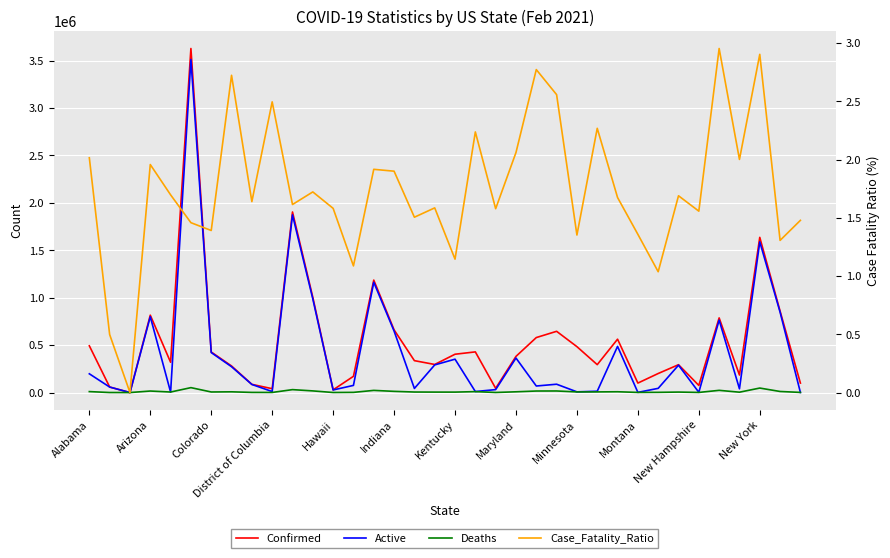

How many interior local valleys does the Deaths series have?

11